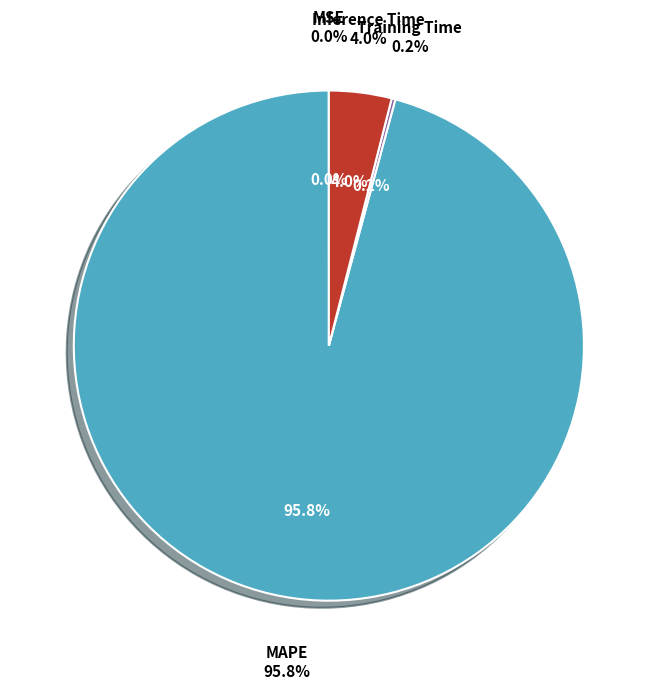

The Inference Time slice represents 1% of the pie. True or false?

False